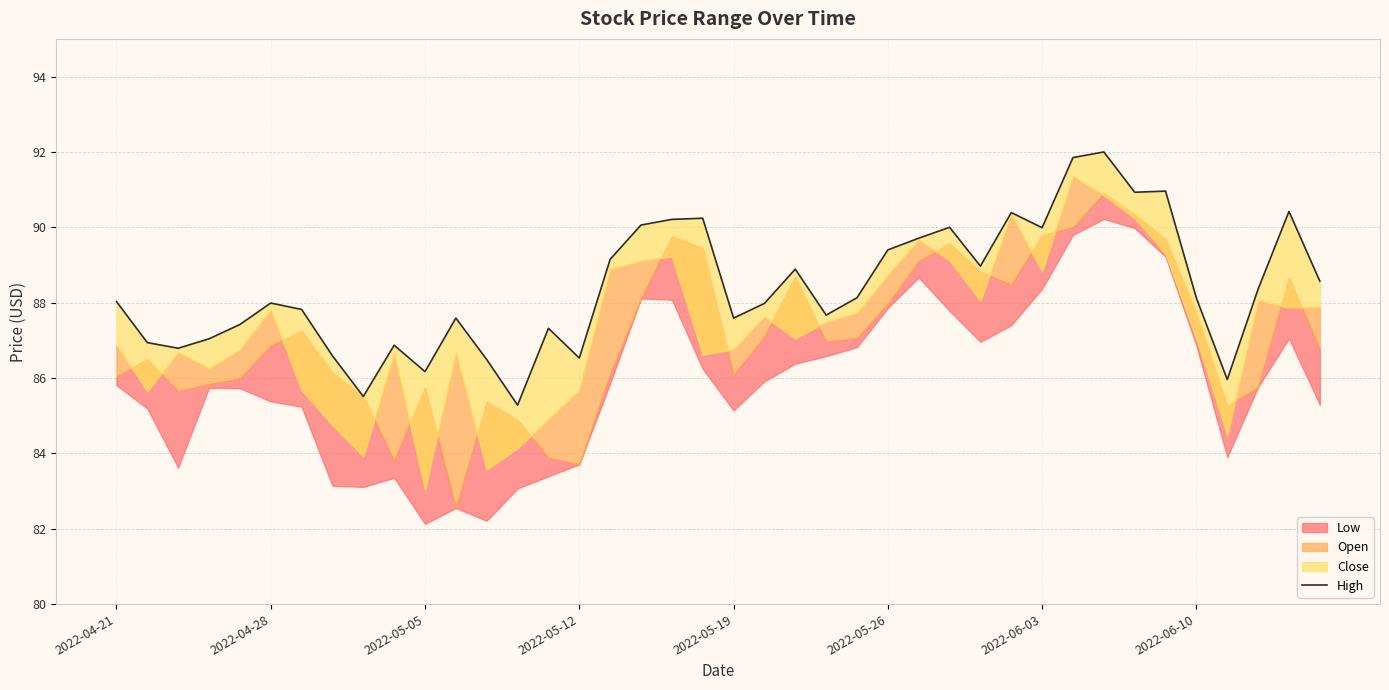

What is the maximum value shown in the chart?

92.0